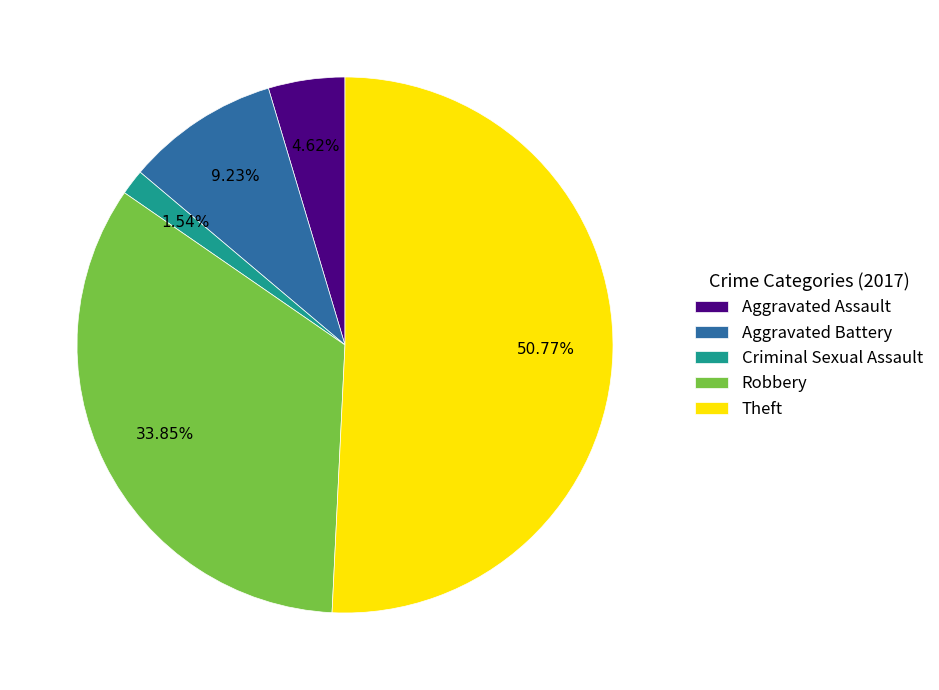

Combined, what portion of the pie is Theft and Robbery?

84.6%